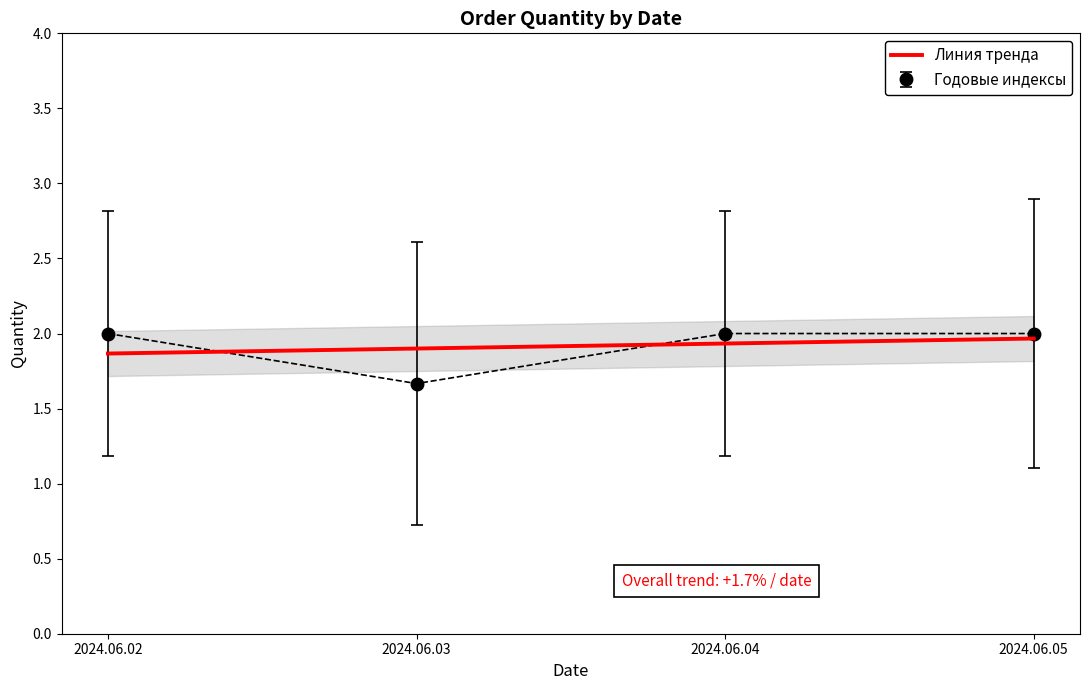

Where is Годовые индексы nearest to the value 1?

2024.06.03